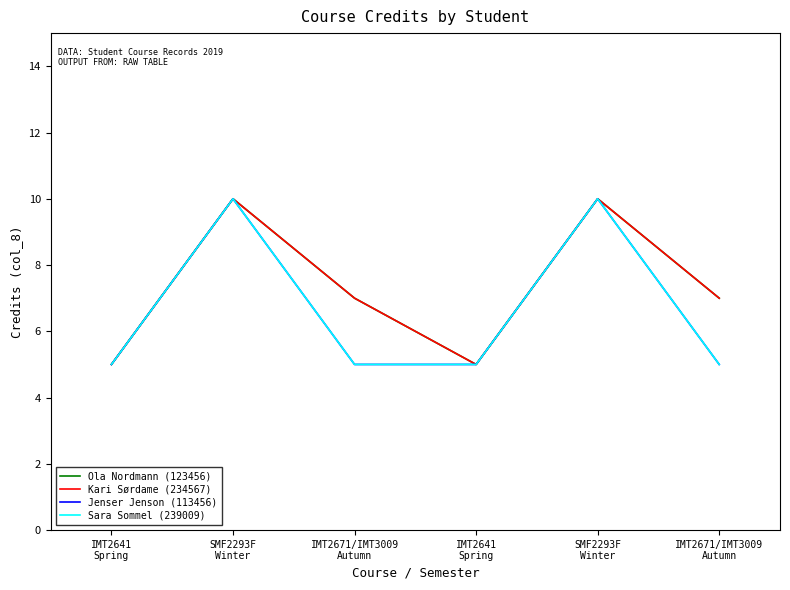

Rank the series at SMF2293F
Winter from lowest to highest value.

Ola Nordmann (123456), Kari Sørdame (234567), Jenser Jenson (113456), Sara Sommel (239009)